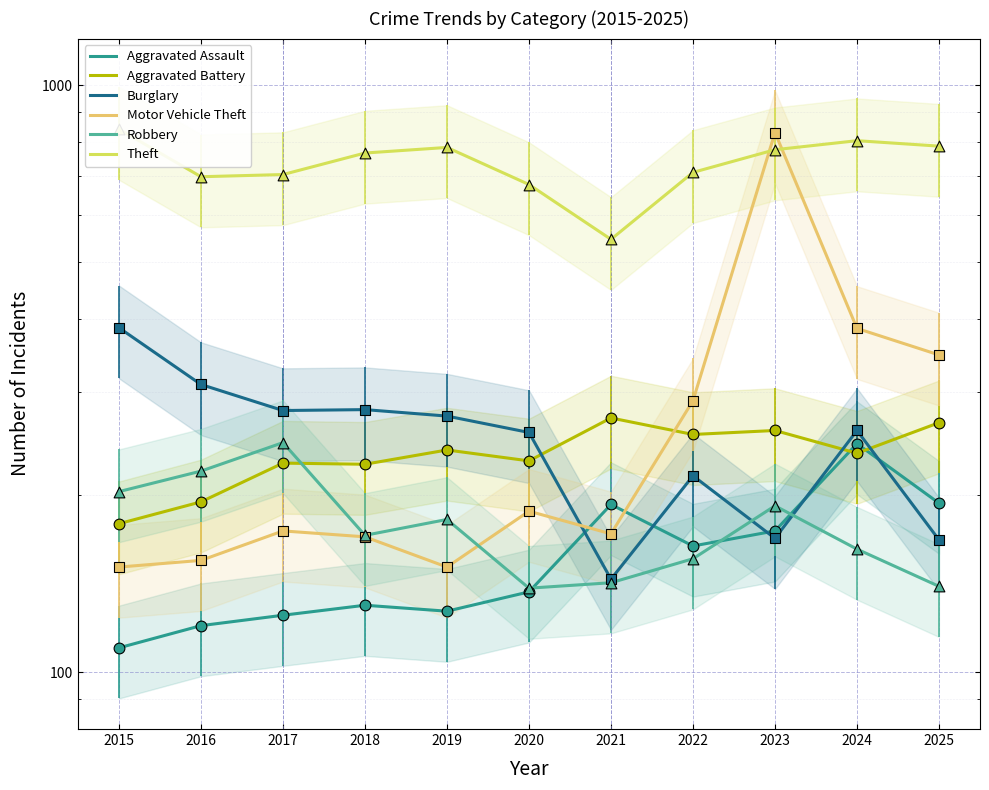

What are all the series names shown in the legend?

Aggravated Assault, Aggravated Battery, Burglary, Motor Vehicle Theft, Robbery, Theft